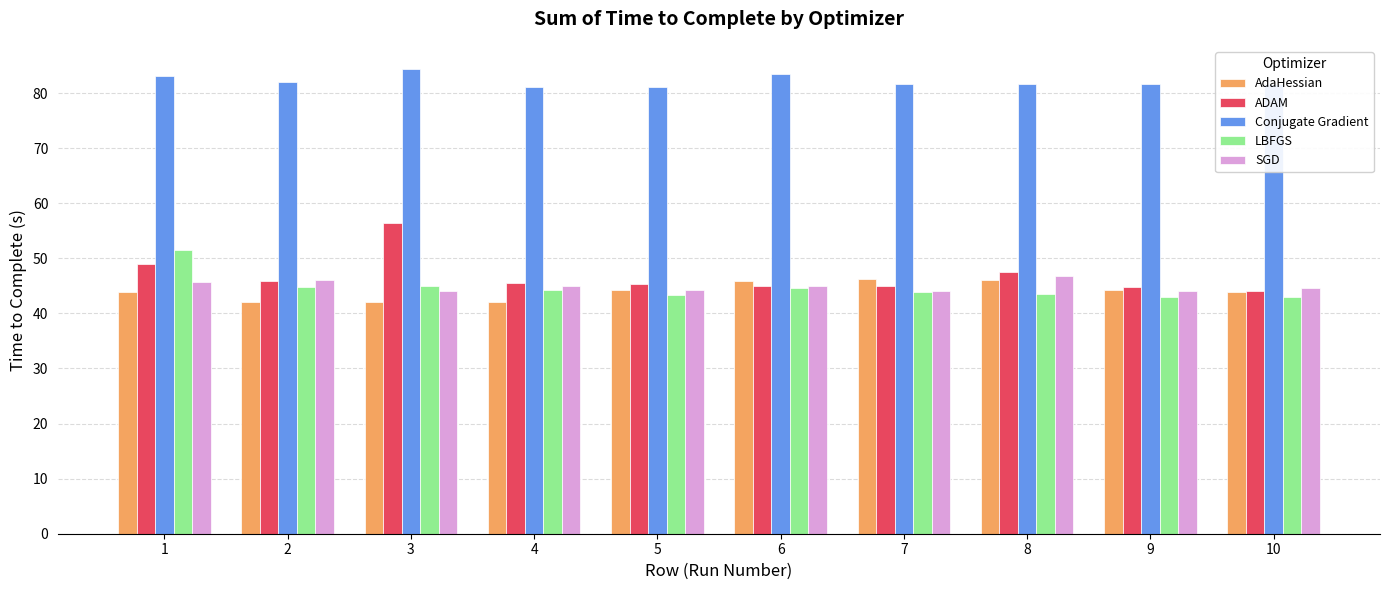

How many groups of bars are there?

10